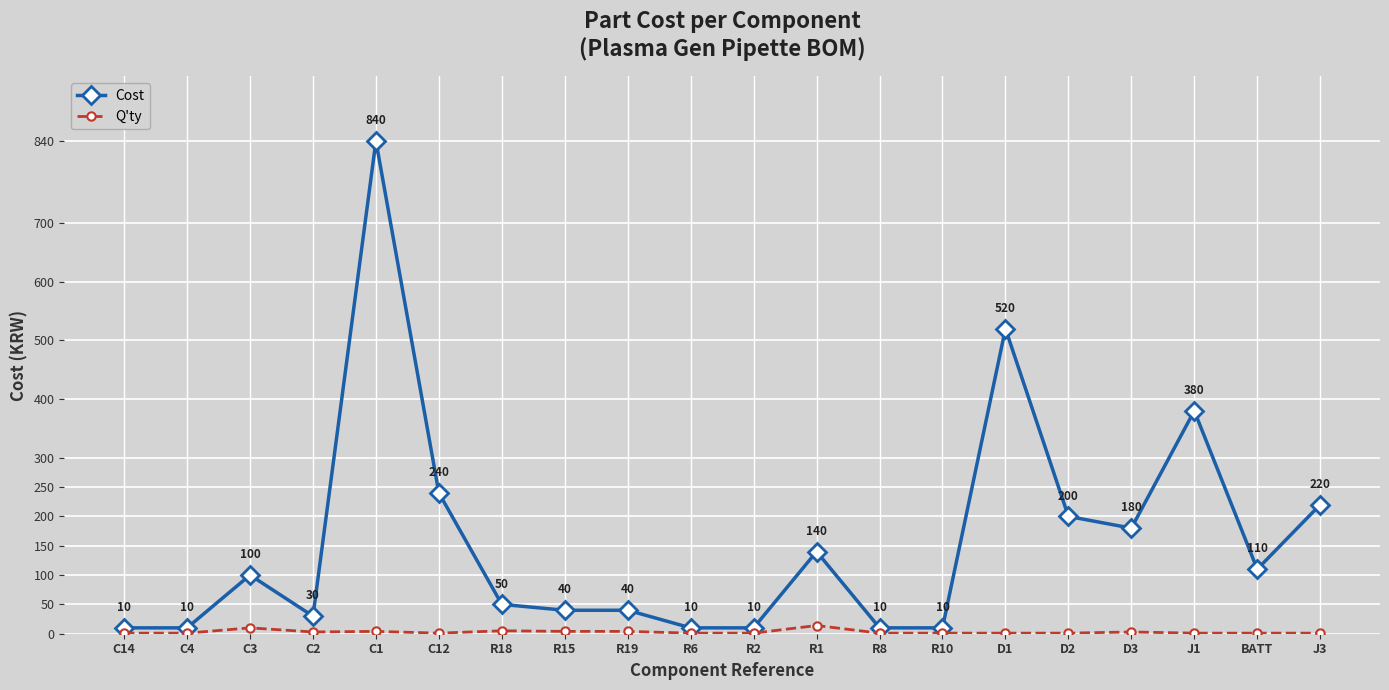

Where is Q'ty nearest to the value 7?

R18